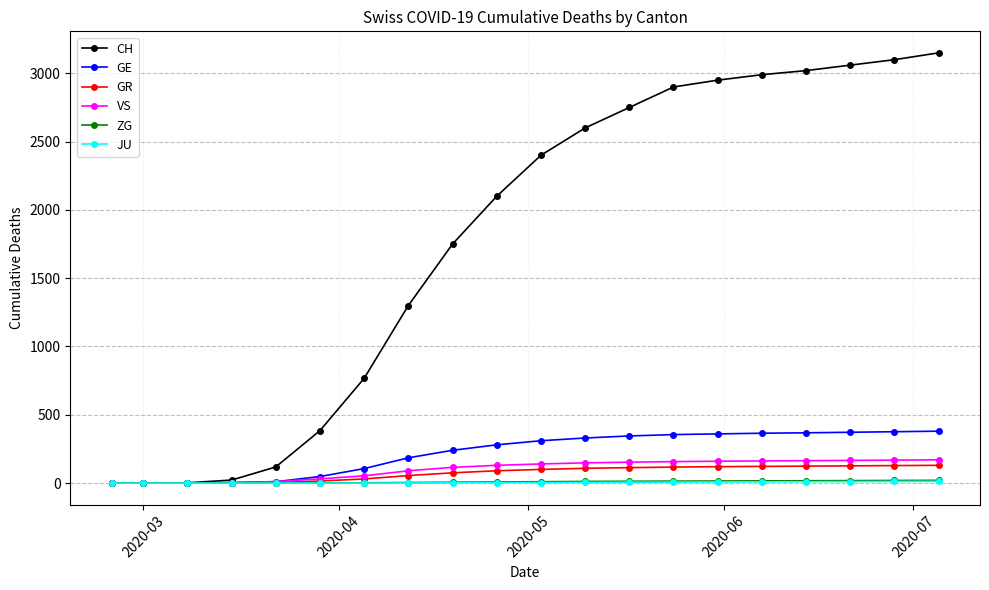

Which series has the largest range (max minus min)?

CH